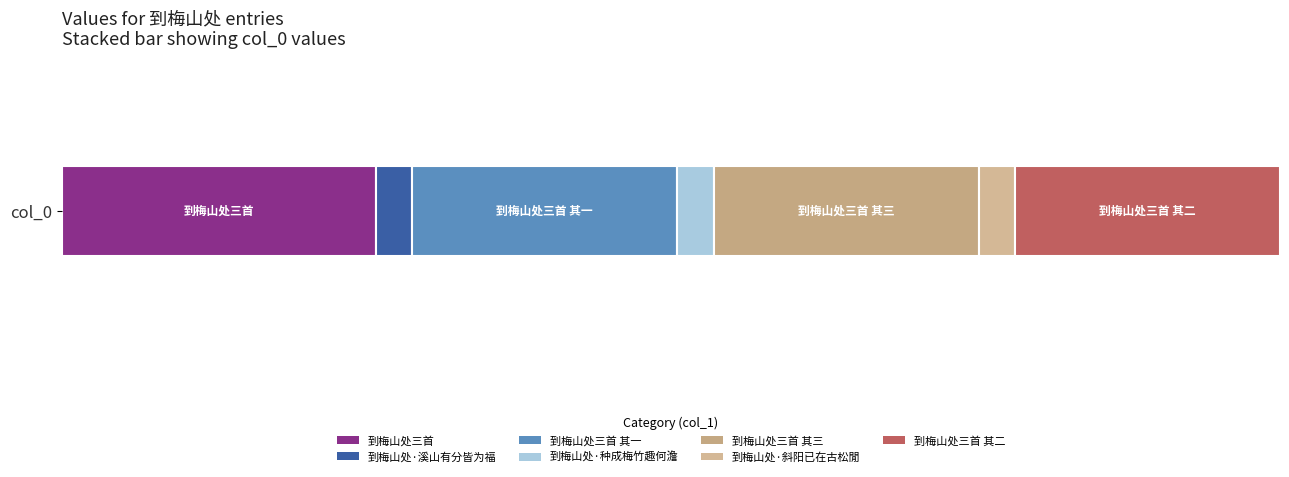

Reading left to right, extract all data points from this chart.

到梅山处三首=1119973	到梅山处·溪山有分皆为福=131704	到梅山处三首 其一=944766	到梅山处·种成梅竹趣何澹=131703	到梅山处三首 其三=944764	到梅山处·斜阳已在古松閒=131701	到梅山处三首 其二=944765